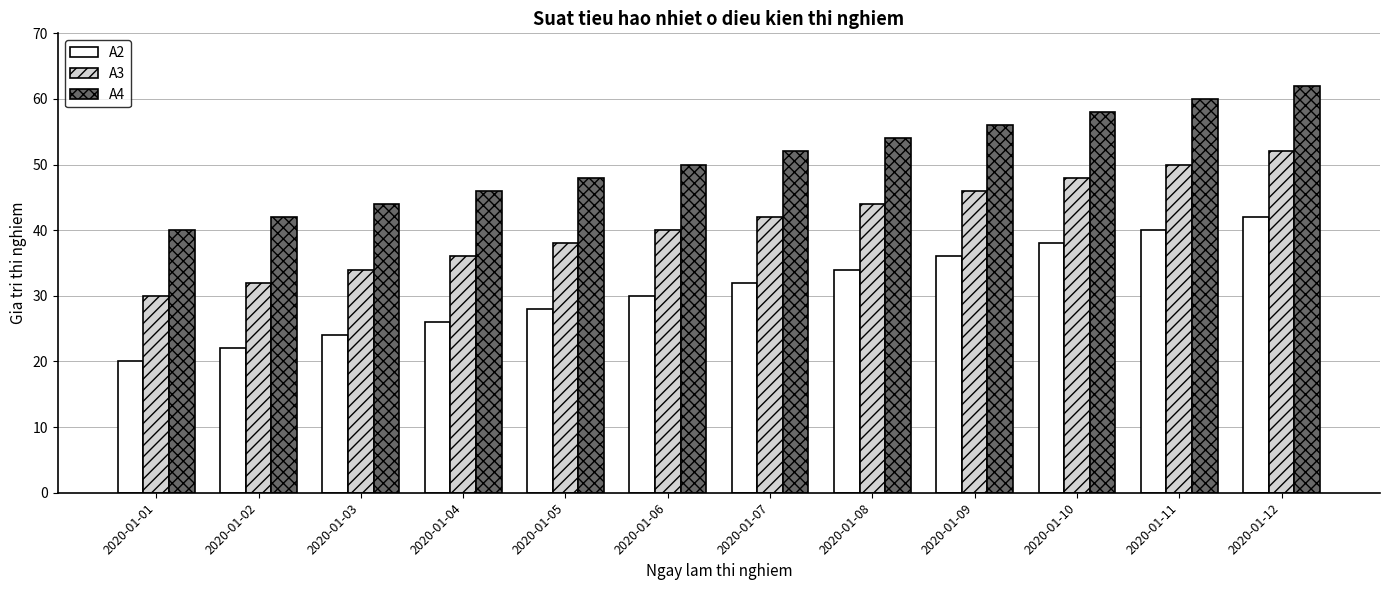

Rank the series by their maximum value, from lowest to highest.

A2, A3, A4